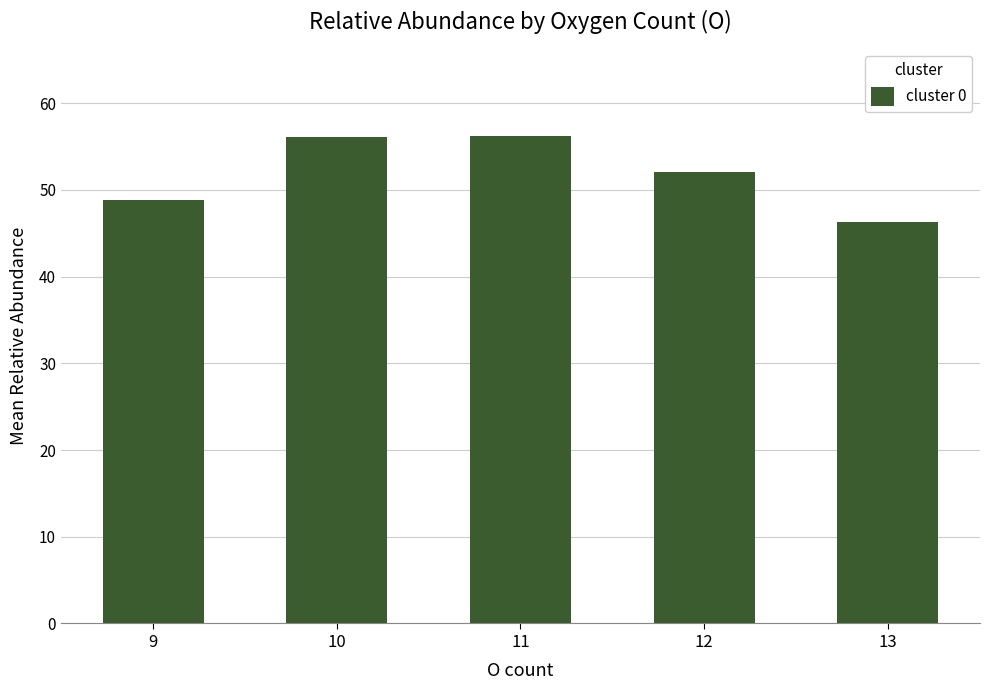

How many bars are there in total?

5